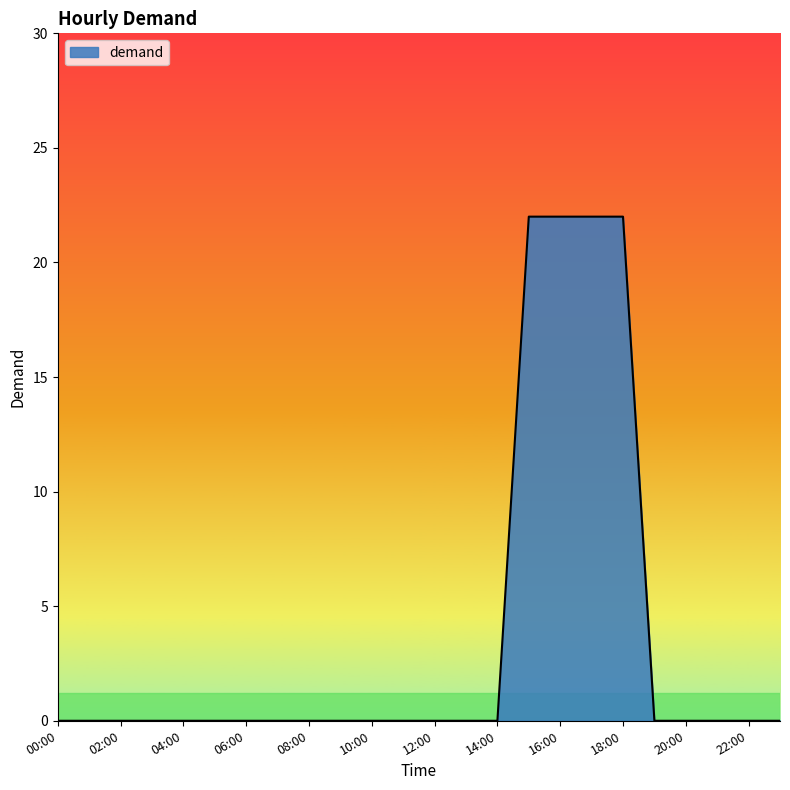

What is the greatest value displayed?

22